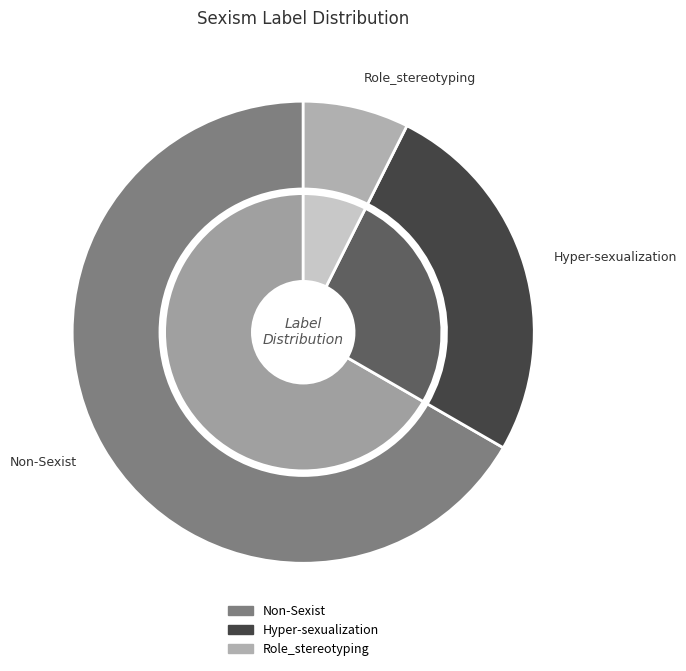

What percentage is the Non-Sexist slice, to the nearest percent?

67%